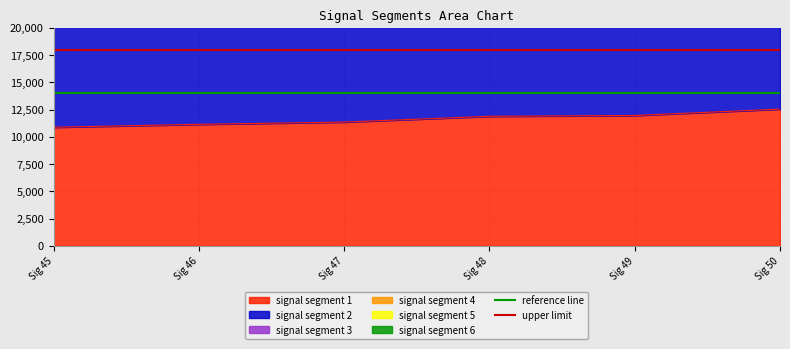

How many lines are shown in the chart?

2